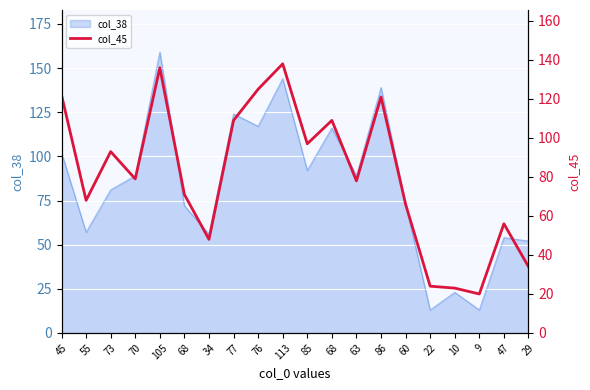

Reading right to left, what are all the values shown in this chart?

29=34	47=56	9=20	10=23	22=24	60=66	86=121	63=78	68=109	85=97	113=138	76=125	77=109	34=48	68=71	105=136	70=79	73=93	55=68	45=122